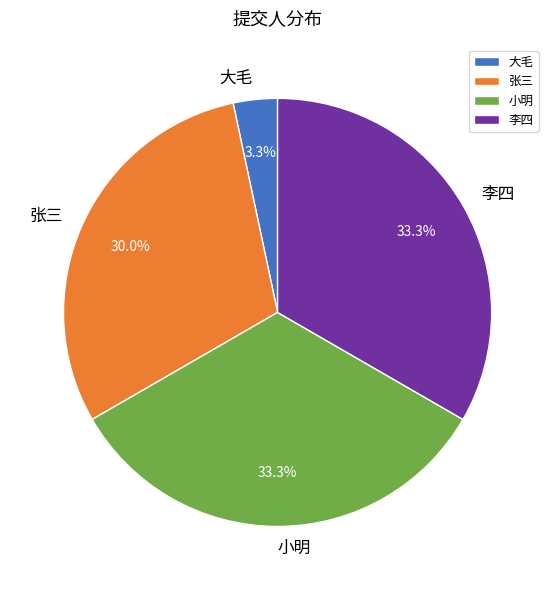

To the nearest percent, what percentage of the pie is 李四?

33%